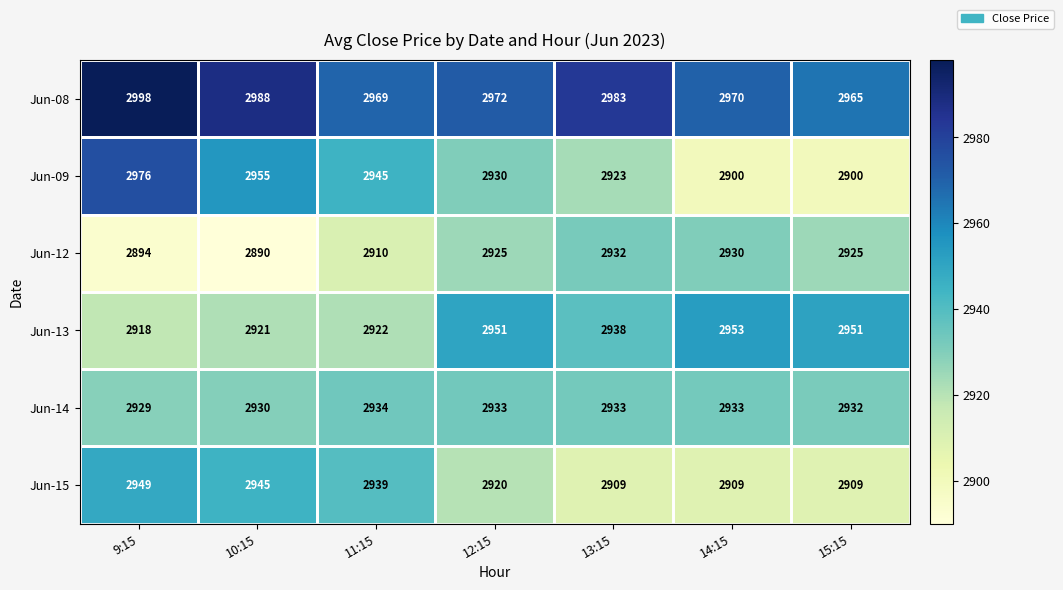

Which series has the widest spread of values?

Jun-09